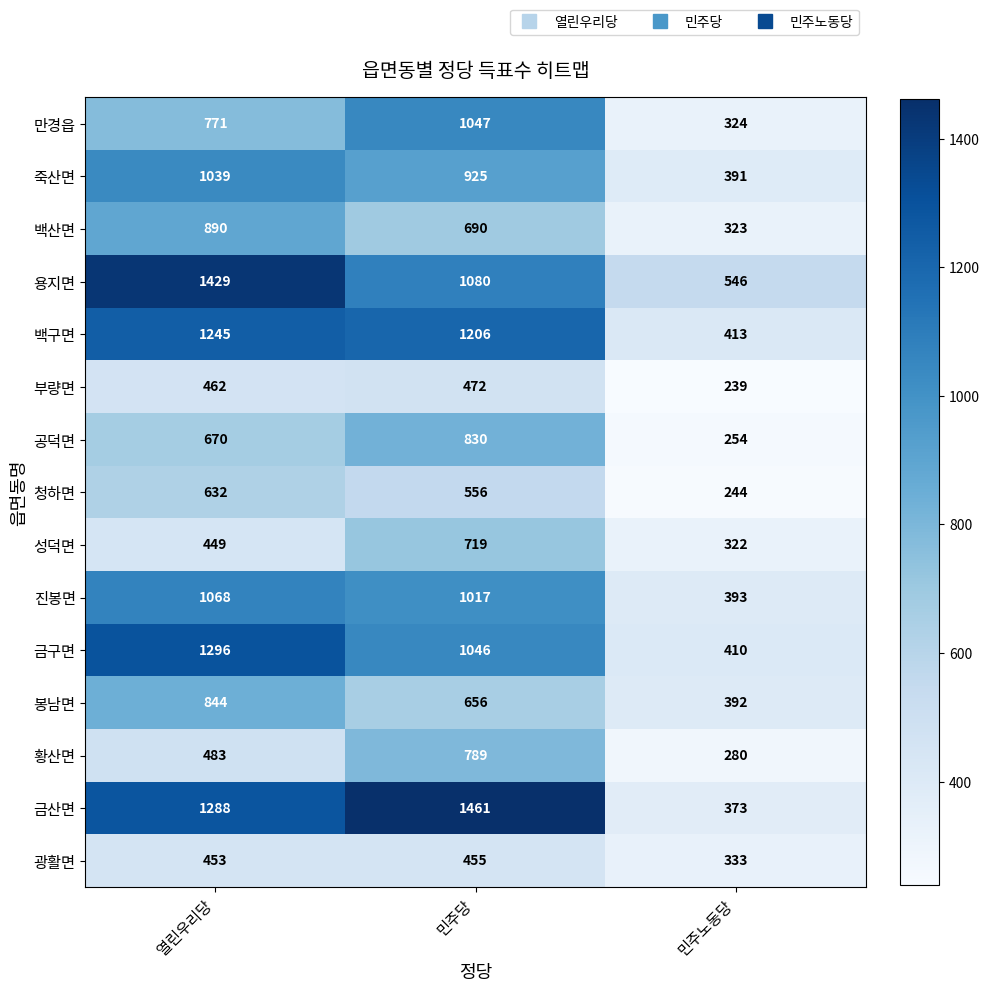

Is it true that 진봉면 equals 353 at 민주당?

False